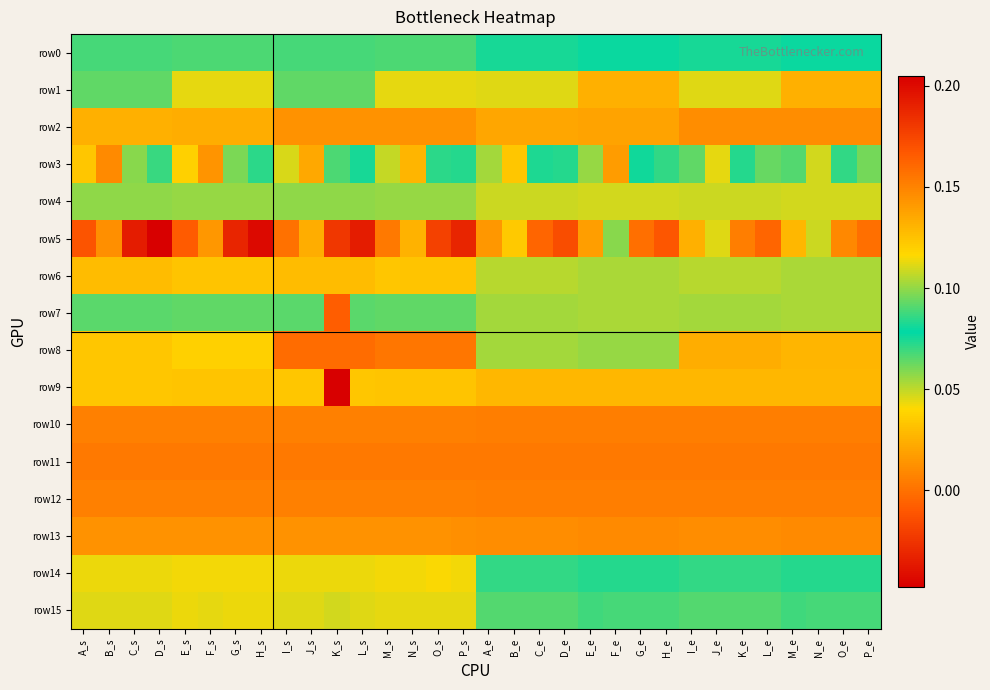

Reading right to left, list all the values displayed in this chart.

row0: P_e=0.1	O_e=0.1	N_e=0.1	M_e=0.1	L_e=0.1	K_e=0.1	J_e=0.1	I_e=0.1	H_e=0.1	G_e=0.1	F_e=0.1	E_e=0.1	D_e=0.1	C_e=0.1	B_e=0.1	A_e=0.1	P_s=0.1	O_s=0.1	N_s=0.1	M_s=0.1	L_s=0.1	K_s=0.1	J_s=0.1	I_s=0.1	H_s=0.1	G_s=0.1	F_s=0.1	E_s=0.1	D_s=0.1	C_s=0.1	B_s=0.1	A_s=0.1
row1: P_e=0.1	O_e=0.1	N_e=0.1	M_e=0.1	L_e=0.1	K_e=0.1	J_e=0.1	I_e=0.1	H_e=0.1	G_e=0.1	F_e=0.1	E_e=0.1	D_e=0.1	C_e=0.1	B_e=0.1	A_e=0.1	P_s=0.1	O_s=0.1	N_s=0.1	M_s=0.1	L_s=0.1	K_s=0.1	J_s=0.1	I_s=0.1	H_s=0.1	G_s=0.1	F_s=0.1	E_s=0.1	D_s=0.1	C_s=0.1	B_s=0.1	A_s=0.1
row2: P_e=0.0	O_e=0.0	N_e=0.0	M_e=0.0	L_e=0.0	K_e=0.0	J_e=0.0	I_e=0.0	H_e=0.0	G_e=0.0	F_e=0.0	E_e=0.0	D_e=0.0	C_e=0.0	B_e=0.0	A_e=0.0	P_s=0.0	O_s=0.0	N_s=0.0	M_s=0.0	L_s=0.0	K_s=0.0	J_s=0.0	I_s=0.0	H_s=0.0	G_s=0.0	F_s=0.0	E_s=0.0	D_s=0.0	C_s=0.0	B_s=0.0	A_s=0.0
row3: P_e=0.1	O_e=0.1	N_e=0.1	M_e=0.1	L_e=0.1	K_e=0.1	J_e=0.1	I_e=0.1	H_e=0.1	G_e=0.1	F_e=0.1	E_e=0.1	D_e=0.1	C_e=0.1	B_e=0.1	A_e=0.1	P_s=0.1	O_s=0.1	N_s=0.1	M_s=0.1	L_s=0.1	K_s=0.1	J_s=0.1	I_s=0.1	H_s=0.1	G_s=0.1	F_s=0.1	E_s=0.1	D_s=0.1	C_s=0.1	B_s=0.1	A_s=0.1
row4: P_e=0.0	O_e=0.0	N_e=0.0	M_e=0.0	L_e=0.0	K_e=0.0	J_e=0.0	I_e=0.0	H_e=0.0	G_e=0.0	F_e=0.0	E_e=0.0	D_e=0.0	C_e=0.0	B_e=0.0	A_e=0.0	P_s=0.1	O_s=0.1	N_s=0.1	M_s=0.1	L_s=0.1	K_s=0.1	J_s=0.1	I_s=0.1	H_s=0.1	G_s=0.1	F_s=0.1	E_s=0.1	D_s=0.1	C_s=0.1	B_s=0.1	A_s=0.1
row5: P_e=0.2	O_e=0.1	N_e=0.1	M_e=0.1	L_e=0.2	K_e=0.2	J_e=0.1	I_e=0.1	H_e=0.2	G_e=0.2	F_e=0.1	E_e=0.1	D_e=0.2	C_e=0.2	B_e=0.1	A_e=0.1	P_s=0.2	O_s=0.2	N_s=0.1	M_s=0.2	L_s=0.2	K_s=0.2	J_s=0.1	I_s=0.2	H_s=0.2	G_s=0.2	F_s=0.1	E_s=0.2	D_s=0.2	C_s=0.2	B_s=0.1	A_s=0.2
row6: P_e=0.1	O_e=0.1	N_e=0.1	M_e=0.1	L_e=0.1	K_e=0.1	J_e=0.1	I_e=0.1	H_e=0.1	G_e=0.1	F_e=0.1	E_e=0.1	D_e=0.1	C_e=0.1	B_e=0.1	A_e=0.1	P_s=0.1	O_s=0.1	N_s=0.1	M_s=0.1	L_s=0.1	K_s=0.1	J_s=0.1	I_s=0.1	H_s=0.1	G_s=0.1	F_s=0.1	E_s=0.1	D_s=0.1	C_s=0.1	B_s=0.1	A_s=0.1
row7: P_e=0.1	O_e=0.1	N_e=0.1	M_e=0.1	L_e=0.1	K_e=0.1	J_e=0.1	I_e=0.1	H_e=0.1	G_e=0.1	F_e=0.1	E_e=0.1	D_e=0.1	C_e=0.1	B_e=0.1	A_e=0.1	P_s=0.1	O_s=0.1	N_s=0.1	M_s=0.1	L_s=0.1	K_s=0.2	J_s=0.1	I_s=0.1	H_s=0.1	G_s=0.1	F_s=0.1	E_s=0.1	D_s=0.1	C_s=0.1	B_s=0.1	A_s=0.1
row8: P_e=0.1	O_e=0.1	N_e=0.1	M_e=0.1	L_e=0.1	K_e=0.1	J_e=0.1	I_e=0.1	H_e=0.1	G_e=0.1	F_e=0.1	E_e=0.1	D_e=0.1	C_e=0.1	B_e=0.1	A_e=0.1	P_s=0.2	O_s=0.2	N_s=0.2	M_s=0.2	L_s=0.2	K_s=0.2	J_s=0.2	I_s=0.2	H_s=0.1	G_s=0.1	F_s=0.1	E_s=0.1	D_s=0.1	C_s=0.1	B_s=0.1	A_s=0.1
row9: P_e=0.0	O_e=0.0	N_e=0.0	M_e=0.0	L_e=0.0	K_e=0.0	J_e=0.0	I_e=0.0	H_e=0.0	G_e=0.0	F_e=0.0	E_e=0.0	D_e=0.0	C_e=0.0	B_e=0.0	A_e=0.0	P_s=0.0	O_s=0.0	N_s=0.0	M_s=0.0	L_s=0.0	K_s=-0.0	J_s=0.0	I_s=0.0	H_s=0.0	G_s=0.0	F_s=0.0	E_s=0.0	D_s=0.0	C_s=0.0	B_s=0.0	A_s=0.0
row10: P_e=0.0	O_e=0.0	N_e=0.0	M_e=0.0	L_e=0.0	K_e=0.0	J_e=0.0	I_e=0.0	H_e=0.0	G_e=0.0	F_e=0.0	E_e=0.0	D_e=0.0	C_e=0.0	B_e=0.0	A_e=0.0	P_s=0.0	O_s=0.0	N_s=0.0	M_s=0.0	L_s=0.0	K_s=0.0	J_s=0.0	I_s=0.0	H_s=0.0	G_s=0.0	F_s=0.0	E_s=0.0	D_s=0.0	C_s=0.0	B_s=0.0	A_s=0.0
row11: P_e=0.0	O_e=0.0	N_e=0.0	M_e=0.0	L_e=0.0	K_e=0.0	J_e=0.0	I_e=0.0	H_e=0.0	G_e=0.0	F_e=0.0	E_e=0.0	D_e=0.0	C_e=0.0	B_e=0.0	A_e=0.0	P_s=0.0	O_s=0.0	N_s=0.0	M_s=0.0	L_s=0.0	K_s=0.0	J_s=0.0	I_s=0.0	H_s=0.0	G_s=0.0	F_s=0.0	E_s=0.0	D_s=0.0	C_s=0.0	B_s=0.0	A_s=0.0
row12: P_e=0.0	O_e=0.0	N_e=0.0	M_e=0.0	L_e=0.0	K_e=0.0	J_e=0.0	I_e=0.0	H_e=0.0	G_e=0.0	F_e=0.0	E_e=0.0	D_e=0.0	C_e=0.0	B_e=0.0	A_e=0.0	P_s=0.0	O_s=0.0	N_s=0.0	M_s=0.0	L_s=0.0	K_s=0.0	J_s=0.0	I_s=0.0	H_s=0.0	G_s=0.0	F_s=0.0	E_s=0.0	D_s=0.0	C_s=0.0	B_s=0.0	A_s=0.0
row13: P_e=0.0	O_e=0.0	N_e=0.0	M_e=0.0	L_e=0.0	K_e=0.0	J_e=0.0	I_e=0.0	H_e=0.0	G_e=0.0	F_e=0.0	E_e=0.0	D_e=0.0	C_e=0.0	B_e=0.0	A_e=0.0	P_s=0.0	O_s=0.0	N_s=0.0	M_s=0.0	L_s=0.0	K_s=0.0	J_s=0.0	I_s=0.0	H_s=0.0	G_s=0.0	F_s=0.0	E_s=0.0	D_s=0.0	C_s=0.0	B_s=0.0	A_s=0.0
row14: P_e=0.1	O_e=0.1	N_e=0.1	M_e=0.1	L_e=0.1	K_e=0.1	J_e=0.1	I_e=0.1	H_e=0.1	G_e=0.1	F_e=0.1	E_e=0.1	D_e=0.1	C_e=0.1	B_e=0.1	A_e=0.1	P_s=0.0	O_s=0.0	N_s=0.0	M_s=0.0	L_s=0.0	K_s=0.0	J_s=0.0	I_s=0.0	H_s=0.0	G_s=0.0	F_s=0.0	E_s=0.0	D_s=0.0	C_s=0.0	B_s=0.0	A_s=0.0
row15: P_e=0.1	O_e=0.1	N_e=0.1	M_e=0.1	L_e=0.1	K_e=0.1	J_e=0.1	I_e=0.1	H_e=0.1	G_e=0.1	F_e=0.1	E_e=0.1	D_e=0.1	C_e=0.1	B_e=0.1	A_e=0.1	P_s=0.0	O_s=0.0	N_s=0.0	M_s=0.0	L_s=0.0	K_s=0.0	J_s=0.0	I_s=0.0	H_s=0.0	G_s=0.0	F_s=0.0	E_s=0.0	D_s=0.0	C_s=0.0	B_s=0.0	A_s=0.0